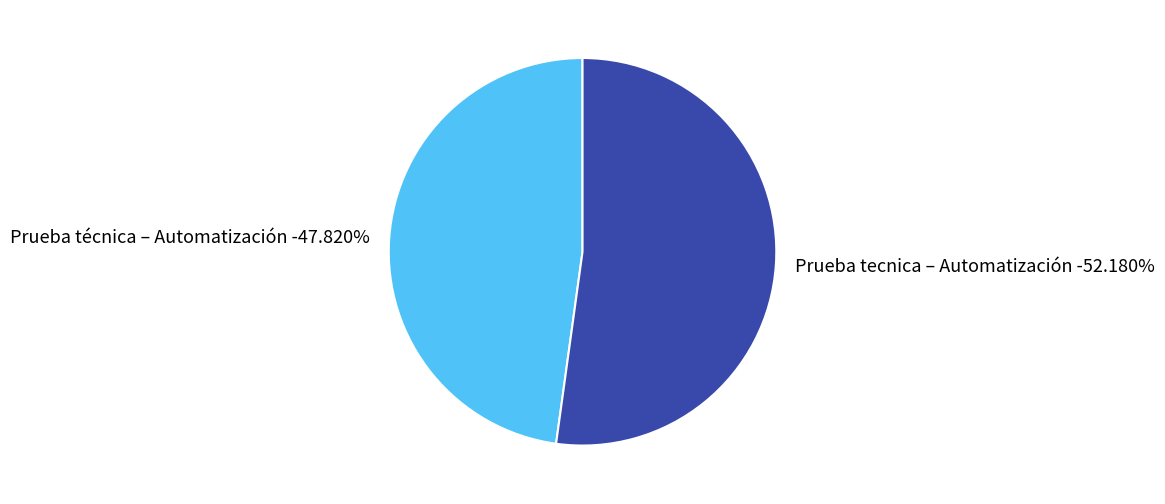

What percentage is the Prueba tecnica – Automatización slice, to the nearest percent?

52%